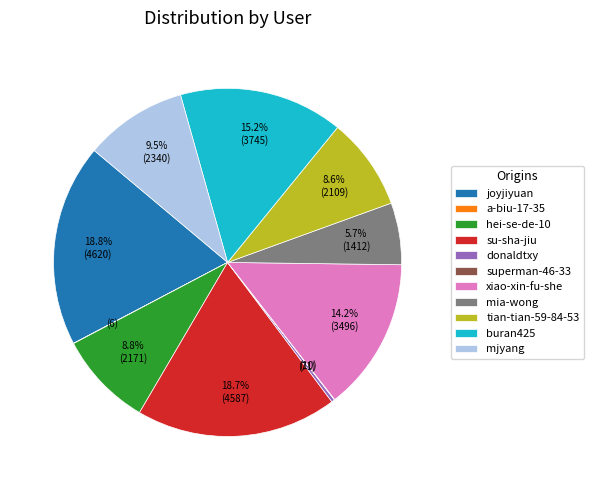

What portion of the pie excludes xiao-xin-fu-she?

85.8%